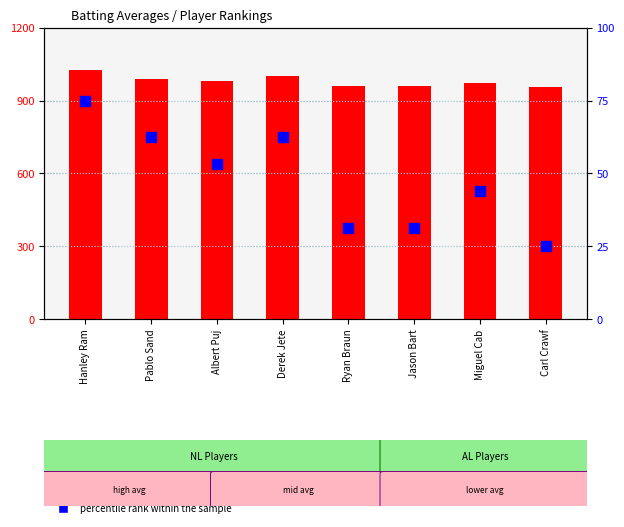

Is the value of percentile rank within the sample at Carl Crawf greater than the value of count at Albert Puj?

No